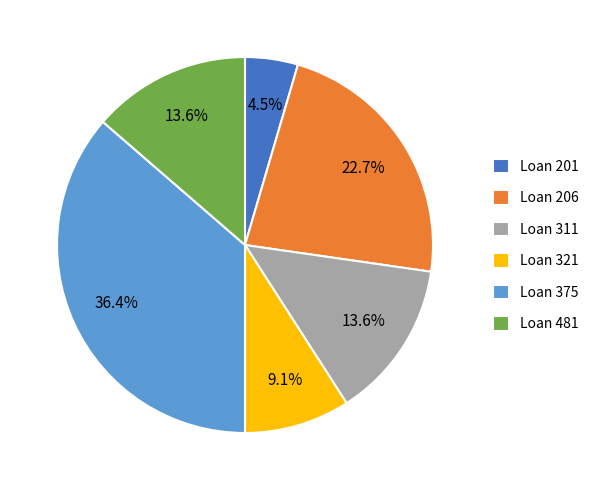

What is the smallest slice in the pie chart?

Loan 201